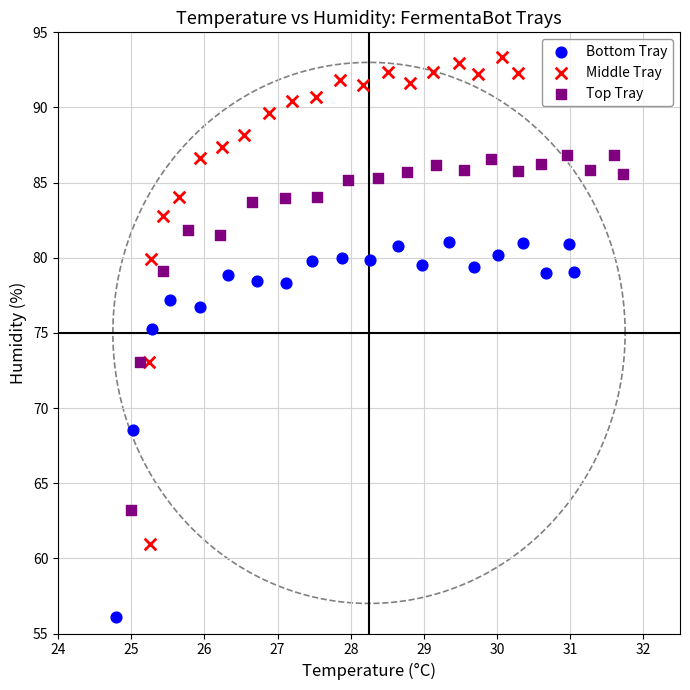

Which series reaches the minimum Y coordinate?

Bottom Tray